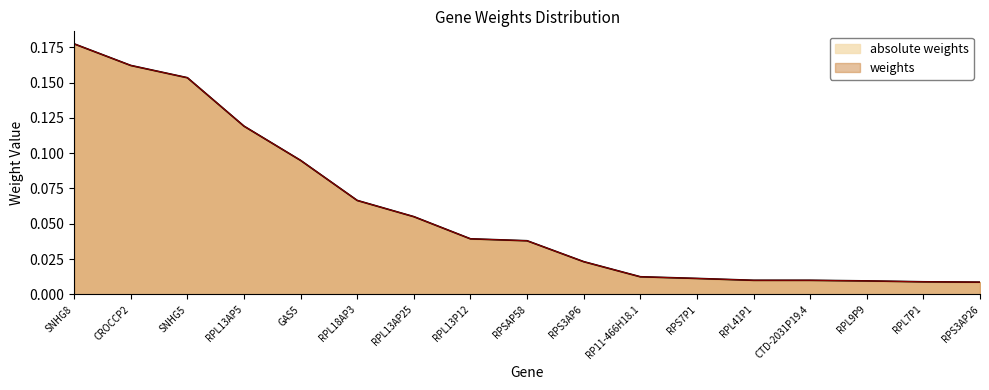

What value does the absolute weights series have at RPL18AP3?

0.1